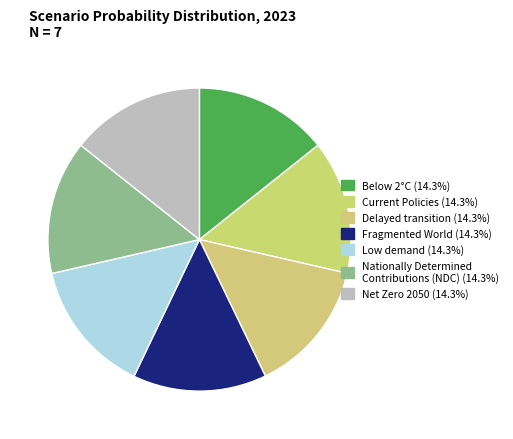

To the nearest percent, what is the combined percentage of Net Zero 2050 and Current Policies?

29%